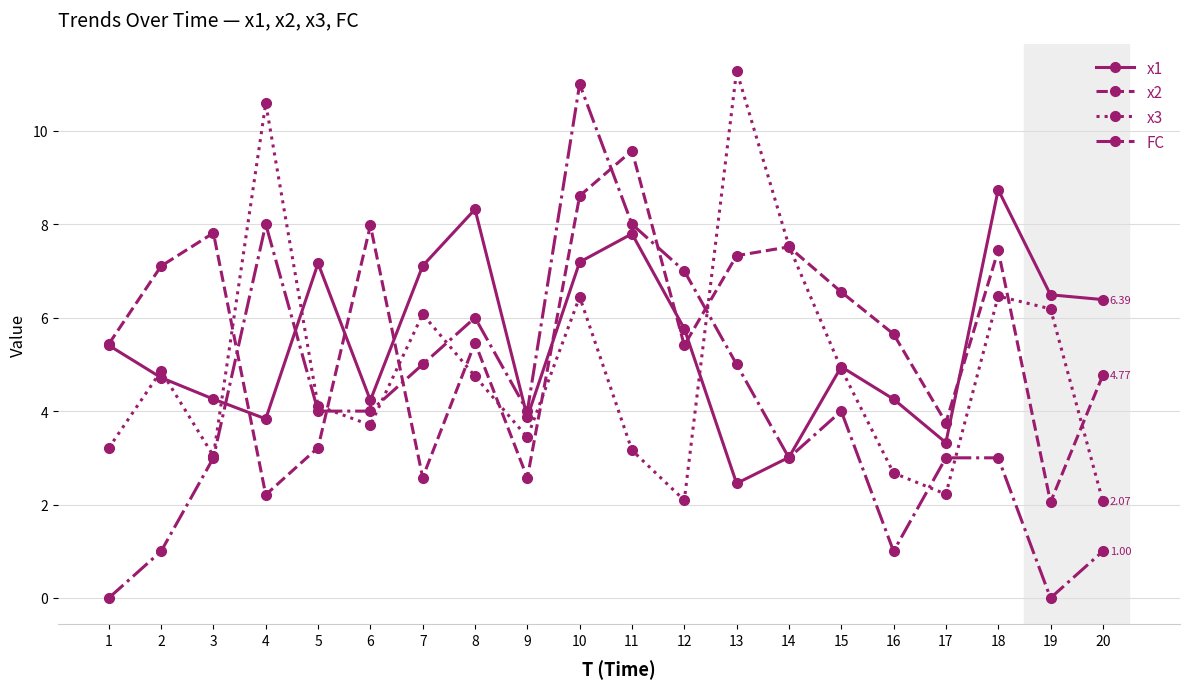

What is the total value across all series at 1?

14.1